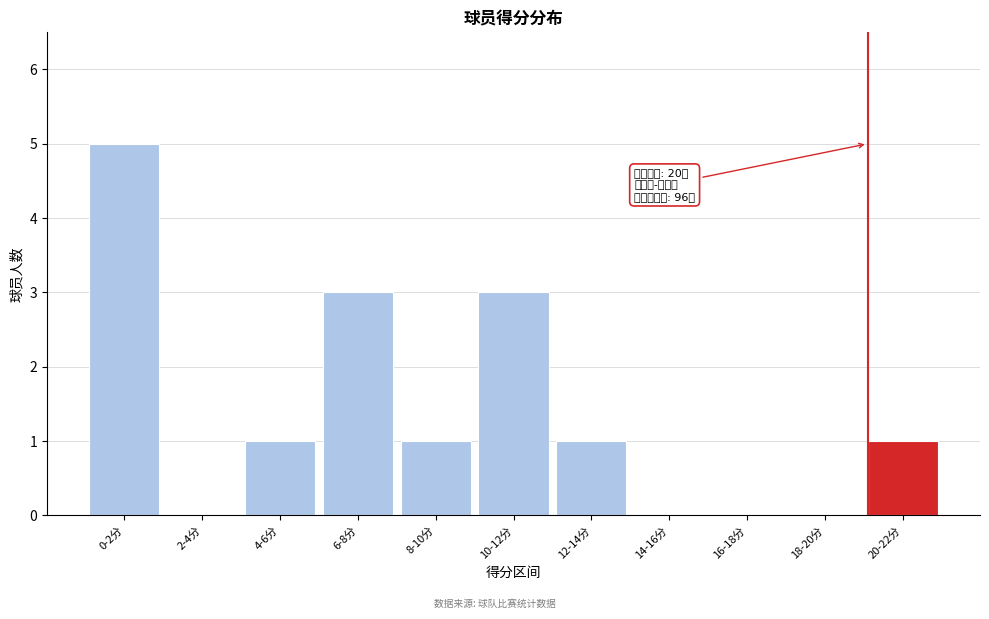

Reading left to right, extract all data points from this chart.

0-2分=5	2-4分=0	4-6分=1	6-8分=3	8-10分=1	10-12分=3	12-14分=1	14-16分=0	16-18分=0	18-20分=0	20-22分=1